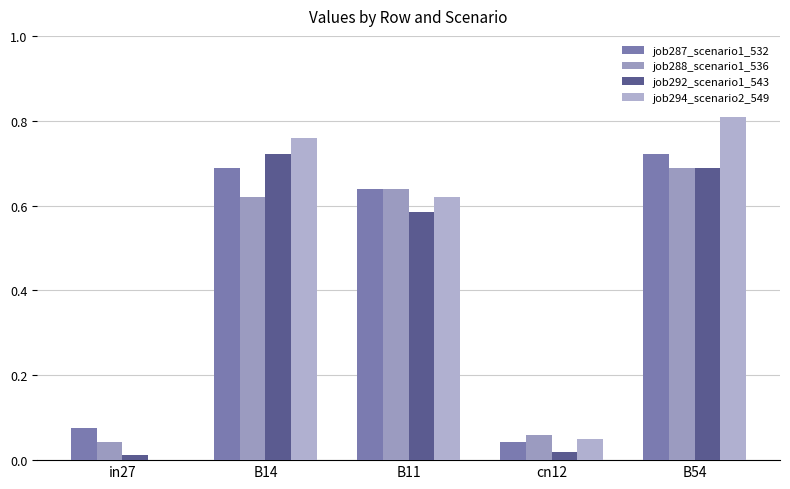

Are the bars horizontal?

No